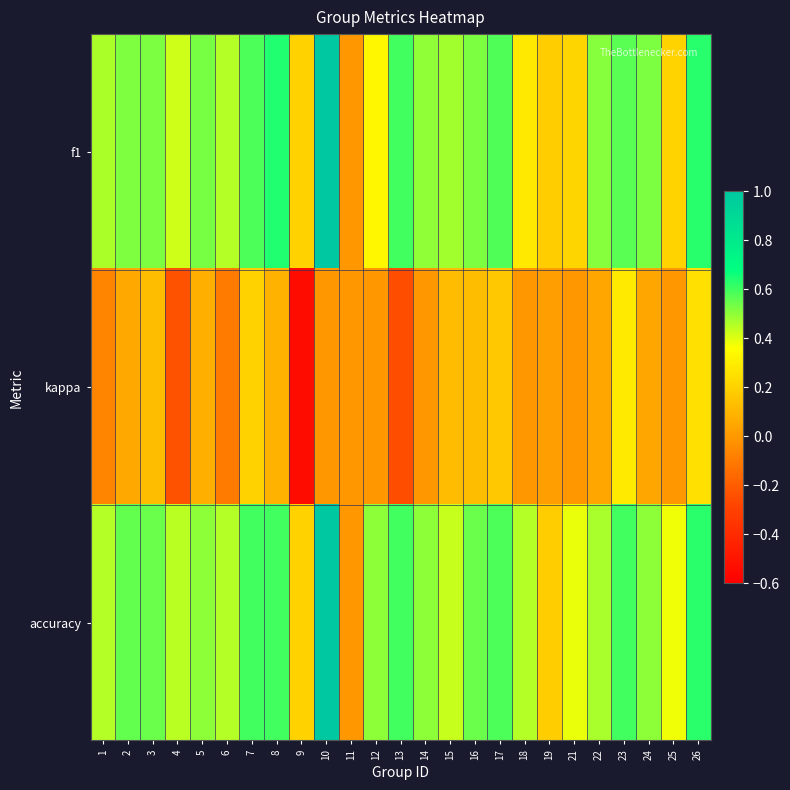

Reading right to left, what are all the values shown in this chart?

f1: 26=0.6	25=0.2	24=0.5	23=0.6	22=0.5	21=0.2	19=0.2	18=0.3	17=0.6	16=0.5	15=0.5	14=0.5	13=0.6	12=0.3	11=0.0	10=1.0	9=0.2	8=0.6	7=0.6	6=0.5	5=0.5	4=0.4	3=0.5	2=0.5	1=0.5
kappa: 26=0.2	25=0.0	24=0.0	23=0.3	22=0.0	21=0.0	19=0.0	18=0.0	17=0.2	16=0.1	15=0.1	14=0.0	13=-0.2	12=0.0	11=0.0	10=0.0	9=-0.5	8=0.1	7=0.2	6=-0.1	5=0.1	4=-0.2	3=0.1	2=0.1	1=-0.1
accuracy: 26=0.6	25=0.4	24=0.5	23=0.6	22=0.5	21=0.4	19=0.2	18=0.5	17=0.6	16=0.5	15=0.4	14=0.5	13=0.6	12=0.5	11=0.0	10=1.0	9=0.2	8=0.6	7=0.6	6=0.5	5=0.5	4=0.4	3=0.5	2=0.6	1=0.5